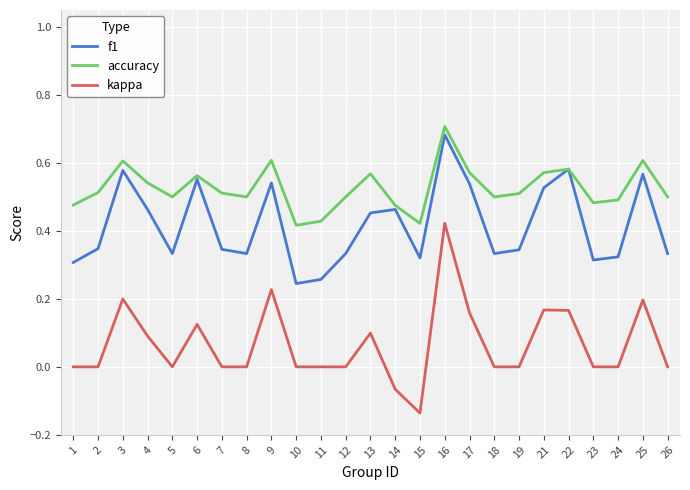

True or false: f1 and kappa intersect in this chart.

False